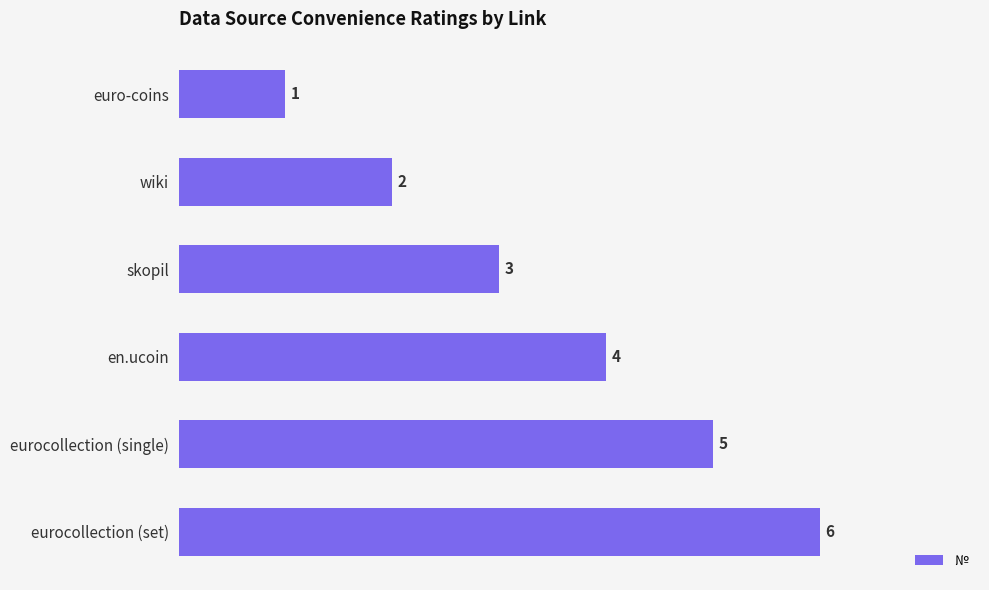

The value at skopil is 1. True or false?

False